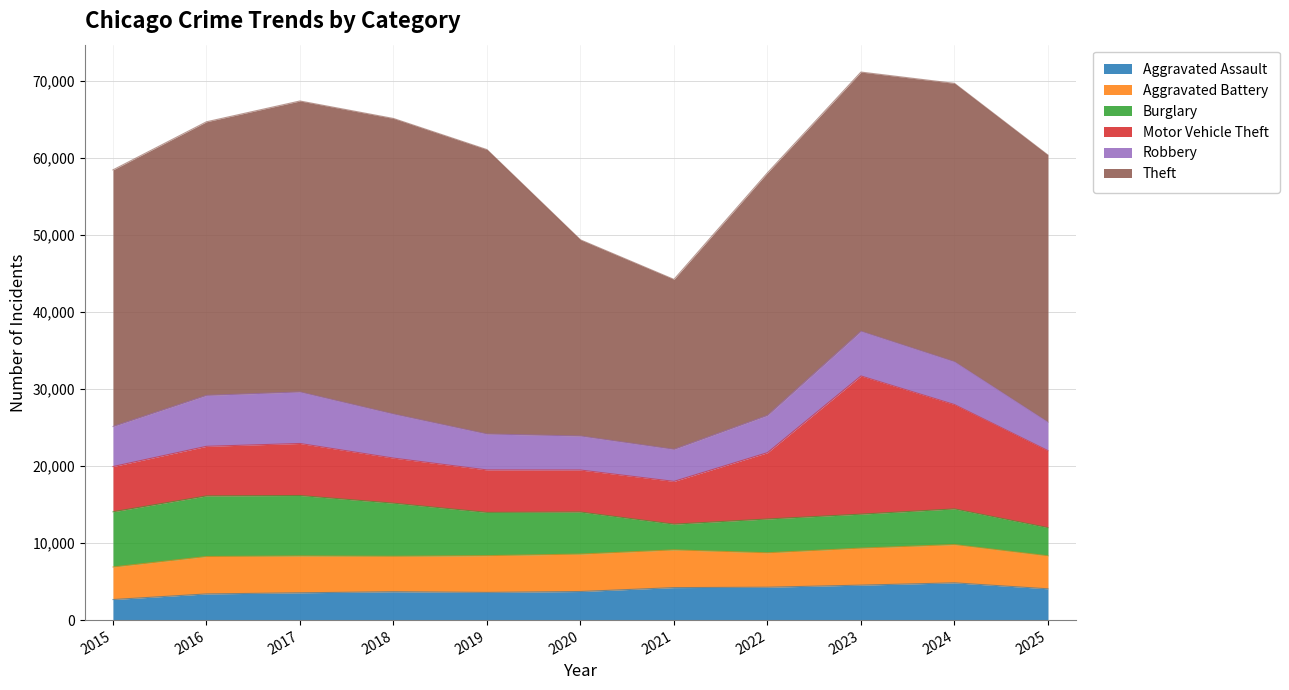

What is the value of the Robbery point at the 6th from the left?

4415